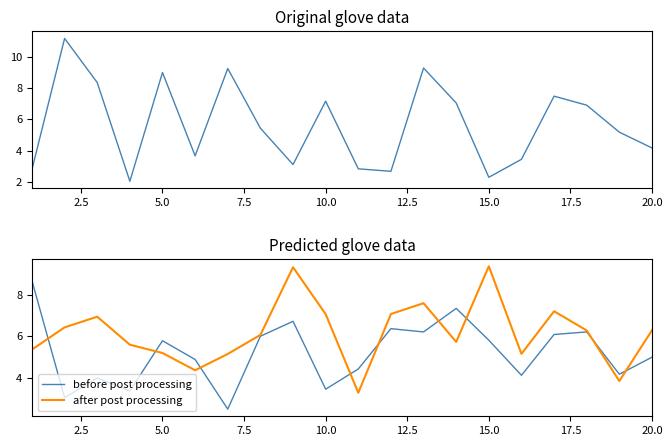

The before post processing series shows 3.4 at 10.0. True or false?

True